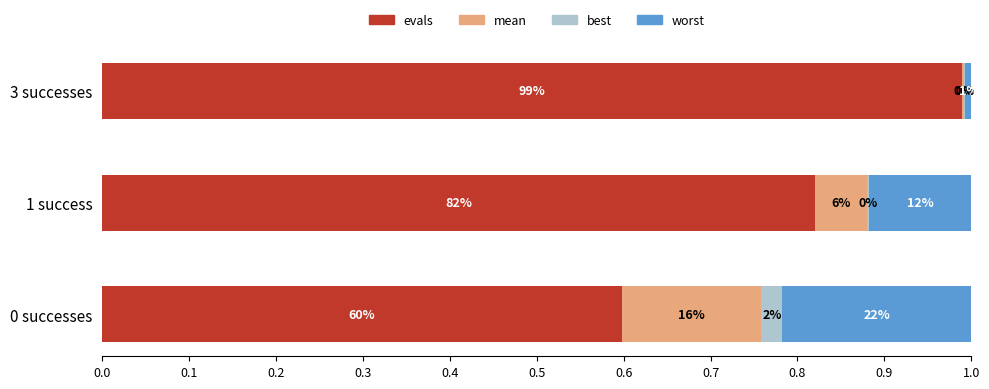

What are all the series names shown in the legend?

evals, mean, best, worst